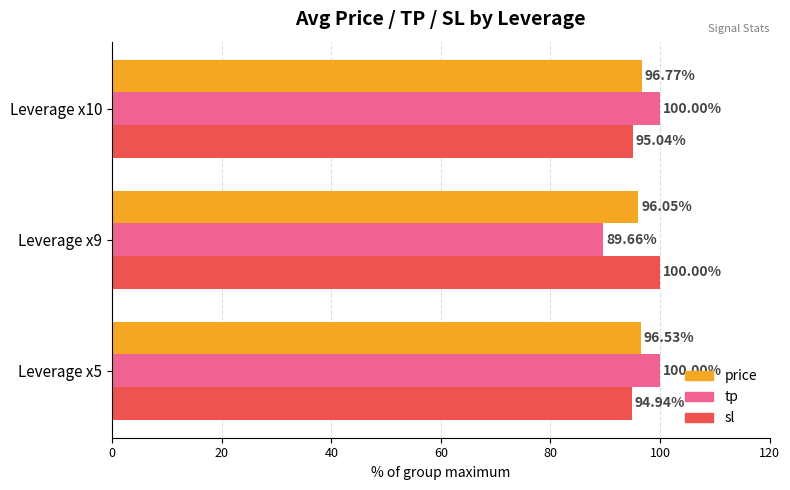

What is the spread (max minus min) of values at Leverage x10?

5.0